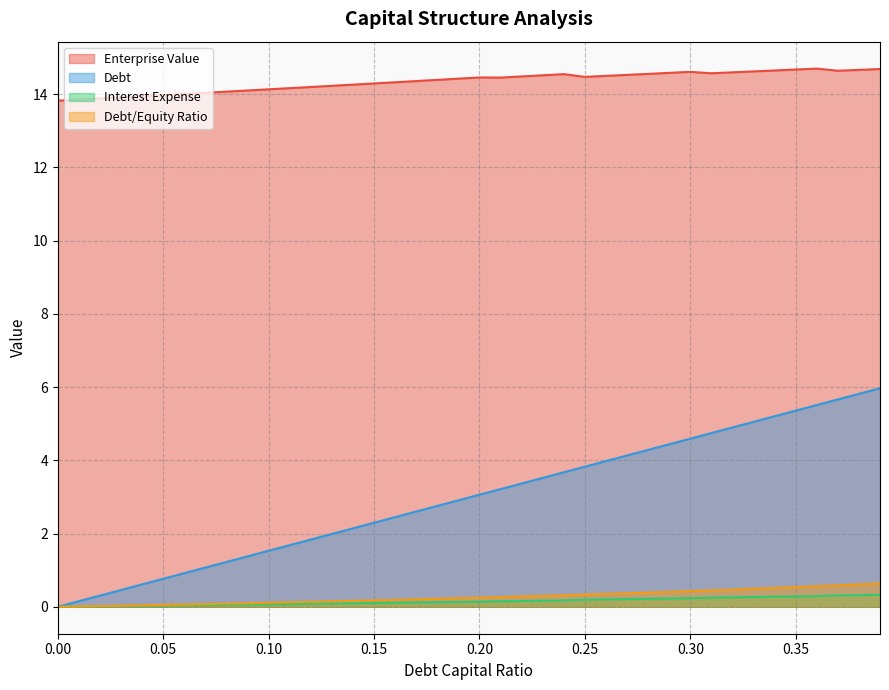

What is the difference between the highest and lowest values at 0.36?

14.4